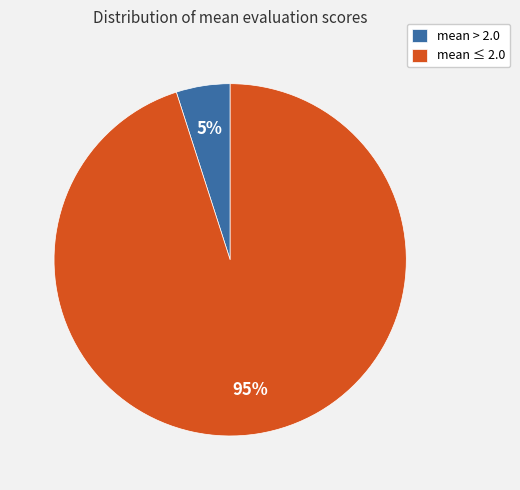

Is it true that mean ≤ 2.0 is 95% of the pie?

True